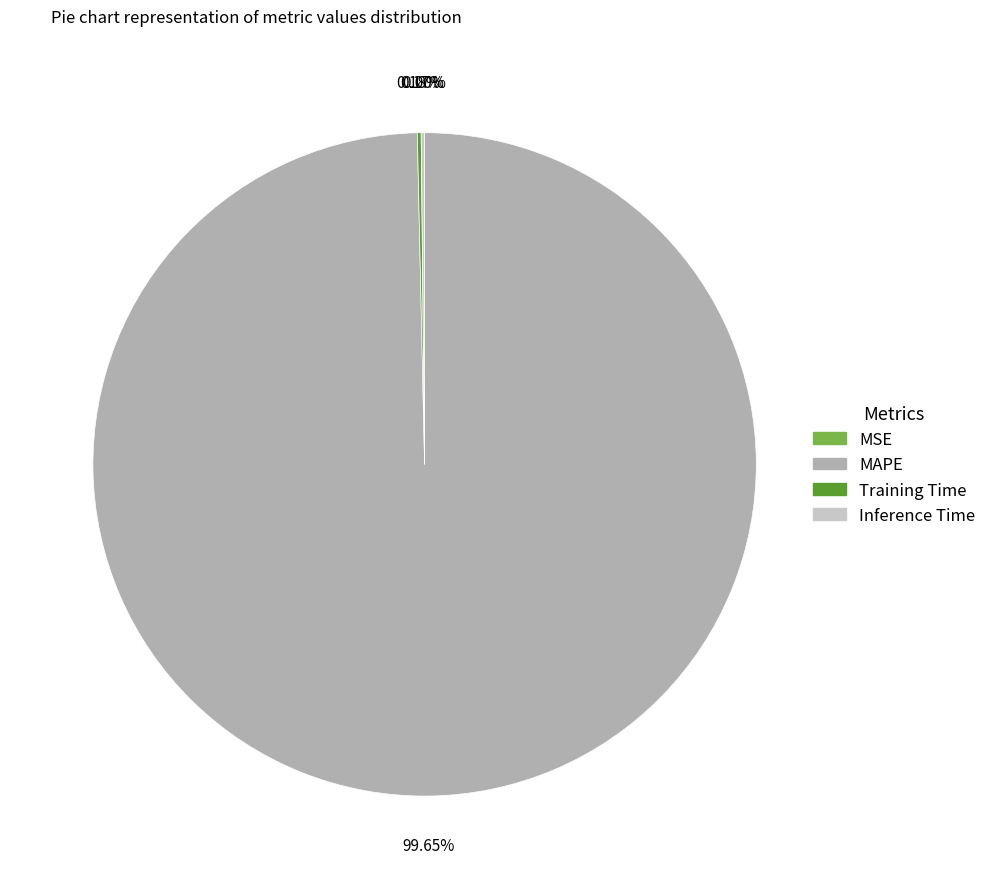

Which slice is the largest?

MAPE